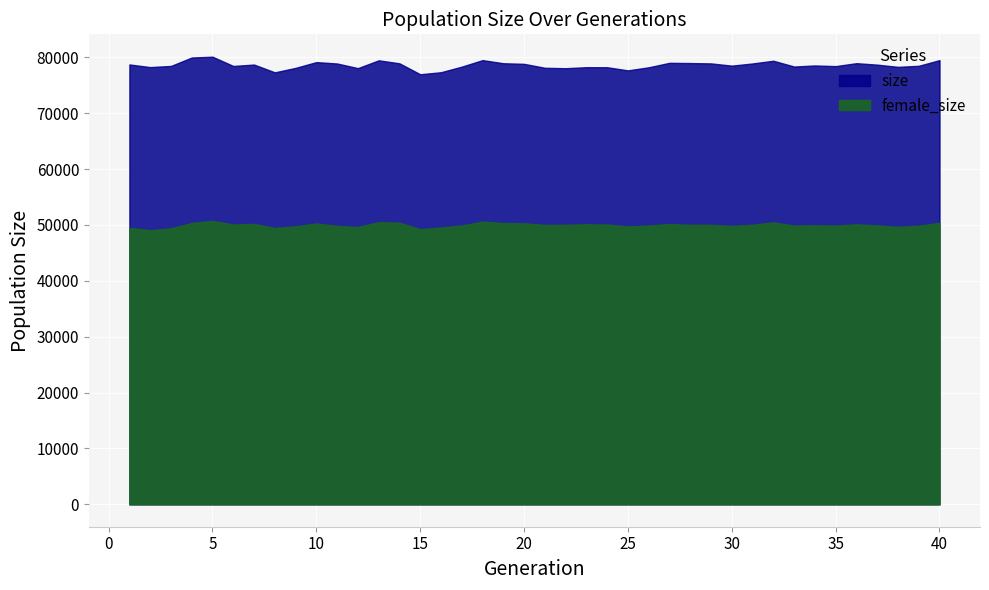

Which has a higher value, 8 or 25?

25